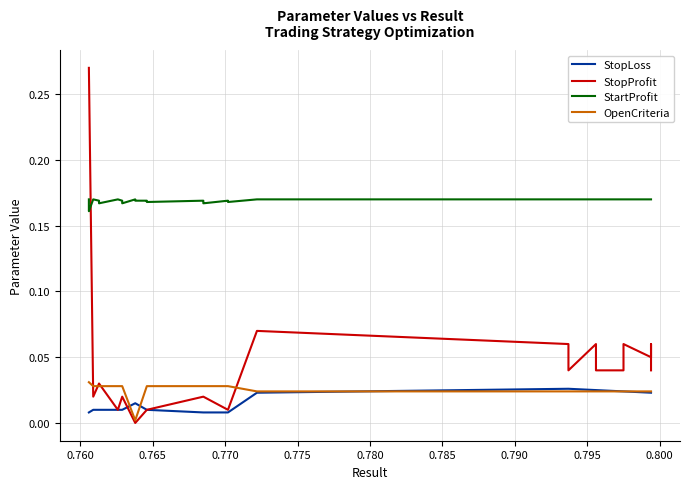

In StopProfit, how many points are lower than both neighbors (excluding endpoints)?

4